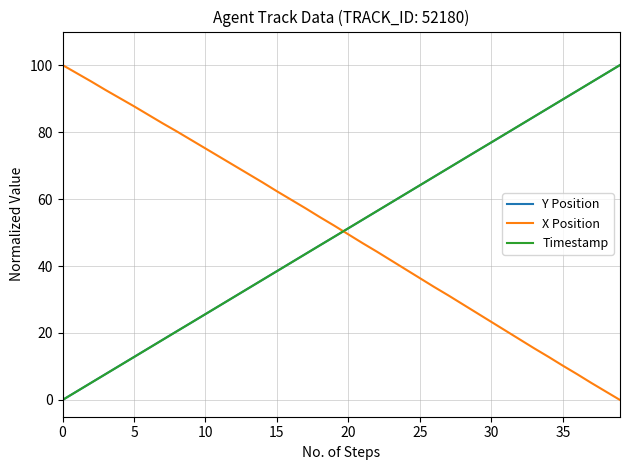

Which series ends up on top after the final intersection of X Position and Y Position?

Y Position